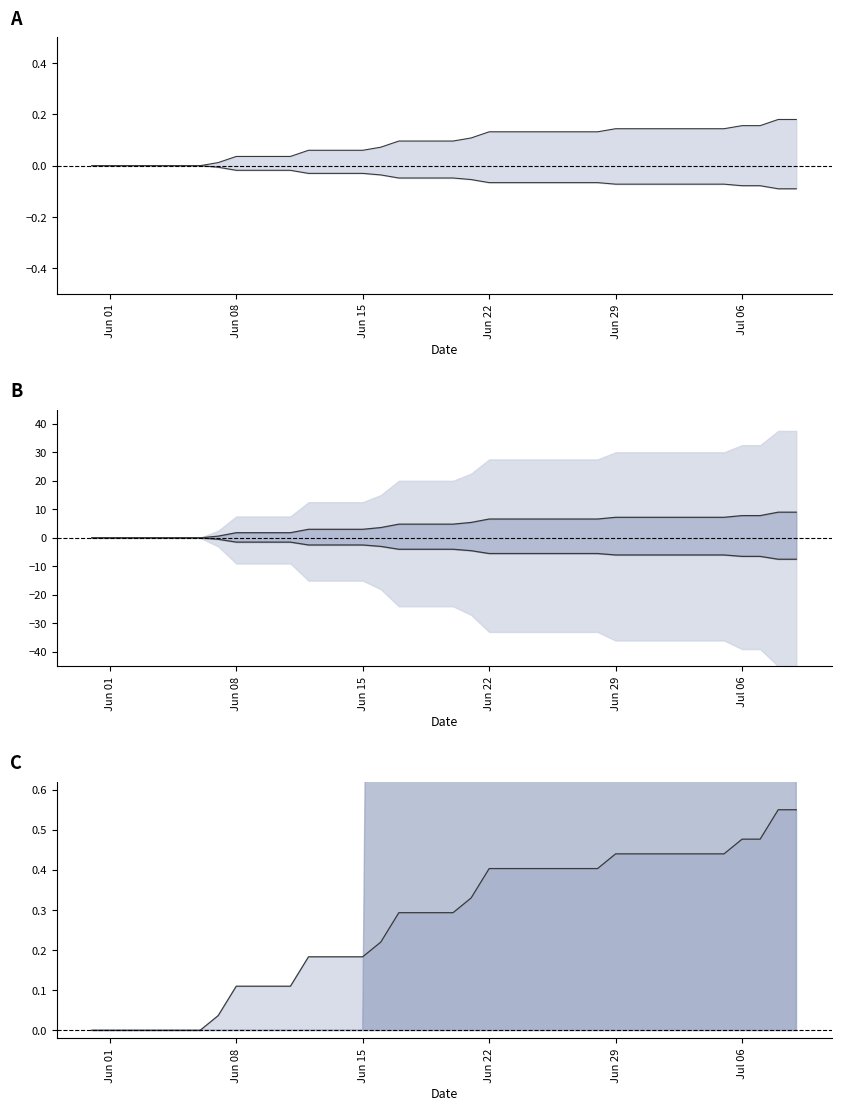

How many values in lower mid are below zero?

33